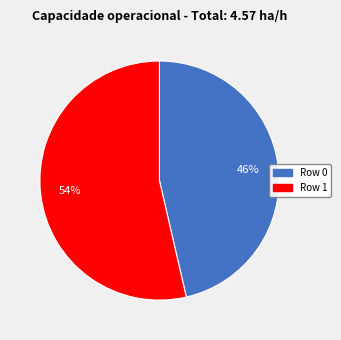

What is the ratio of the value at Row 1 to the value at Row 0?

1.2